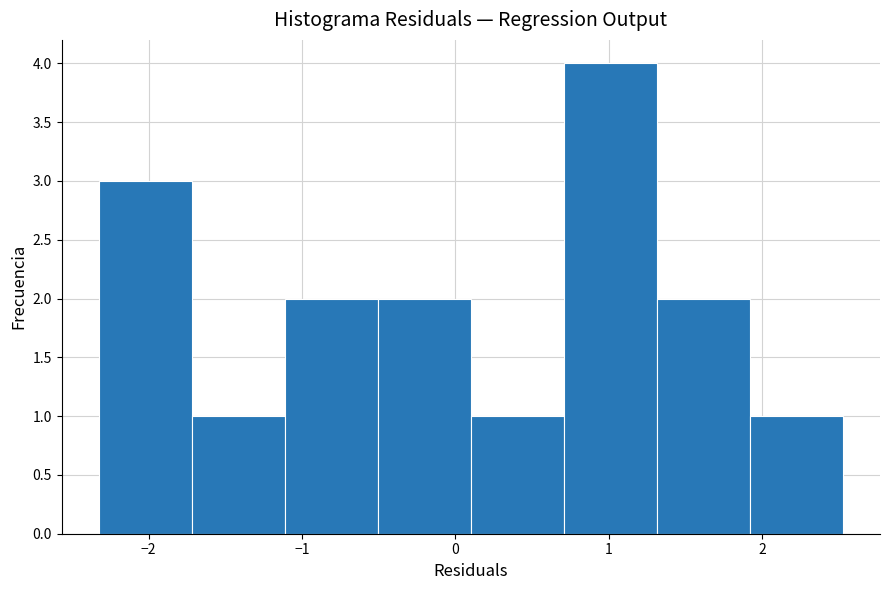

Which range on the x-axis has the tallest bar?

0.7 to 1.3